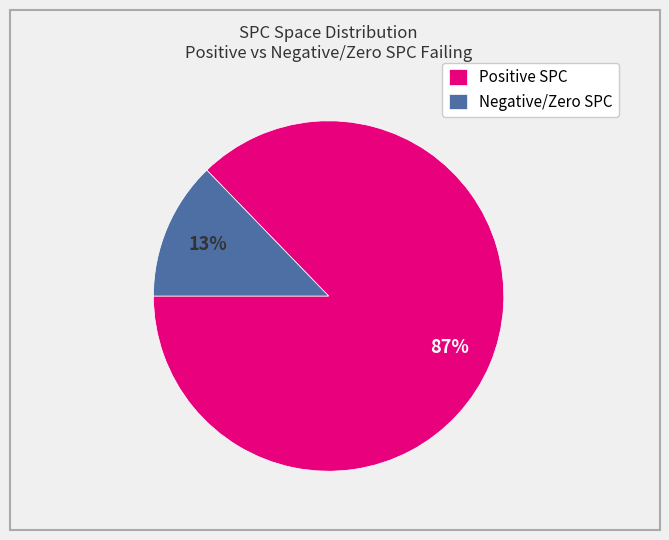

Is there a majority slice in this chart?

Yes